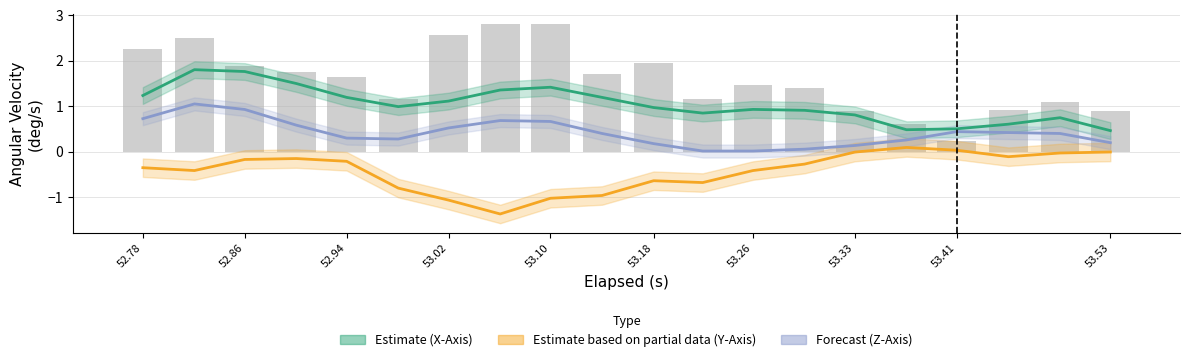

Rank the series at 53.33 from lowest to highest value.

Y-Axis (Partial), Z-Axis (Forecast), X-Axis (Estimate)